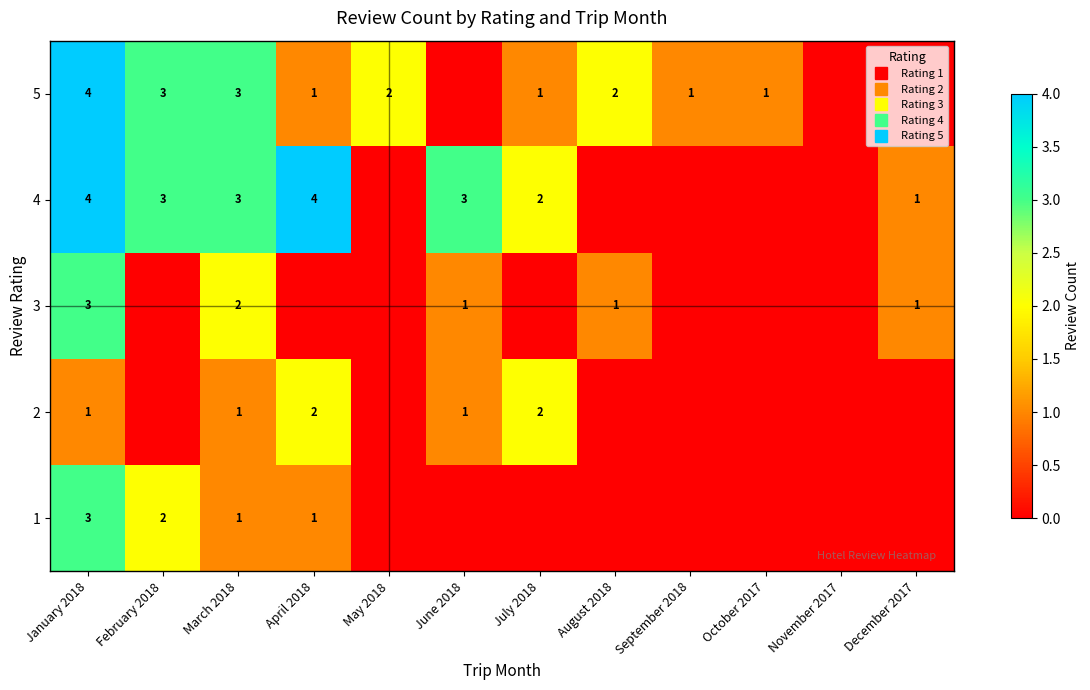

Which category has the lowest value in the 4 series?

May 2018